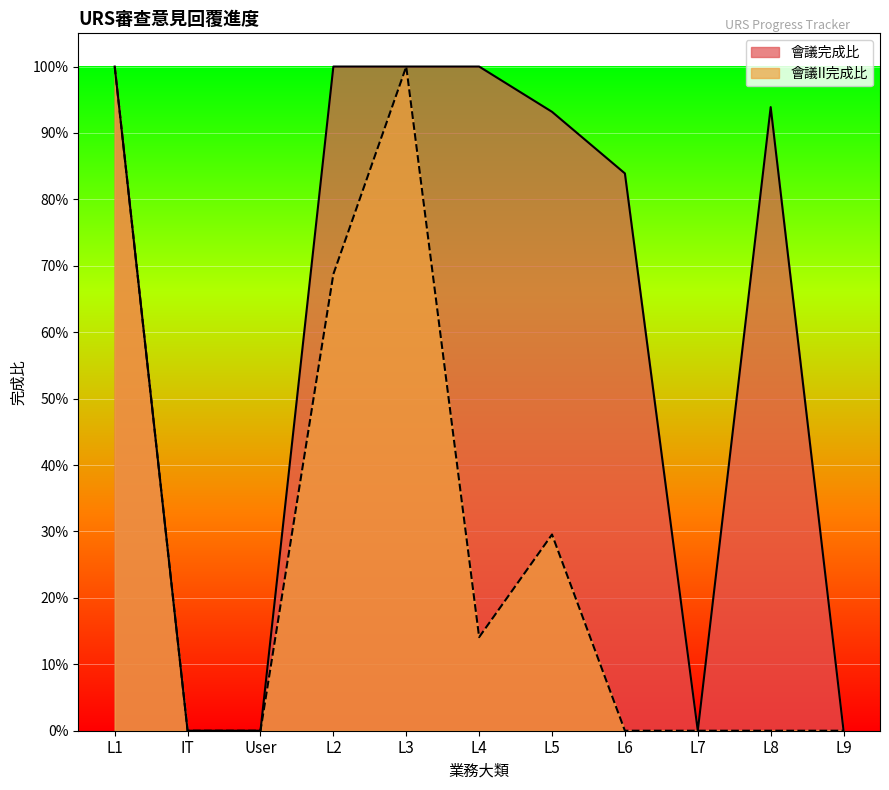

Which category has the lowest value in the 會議II完成比 series?

IT